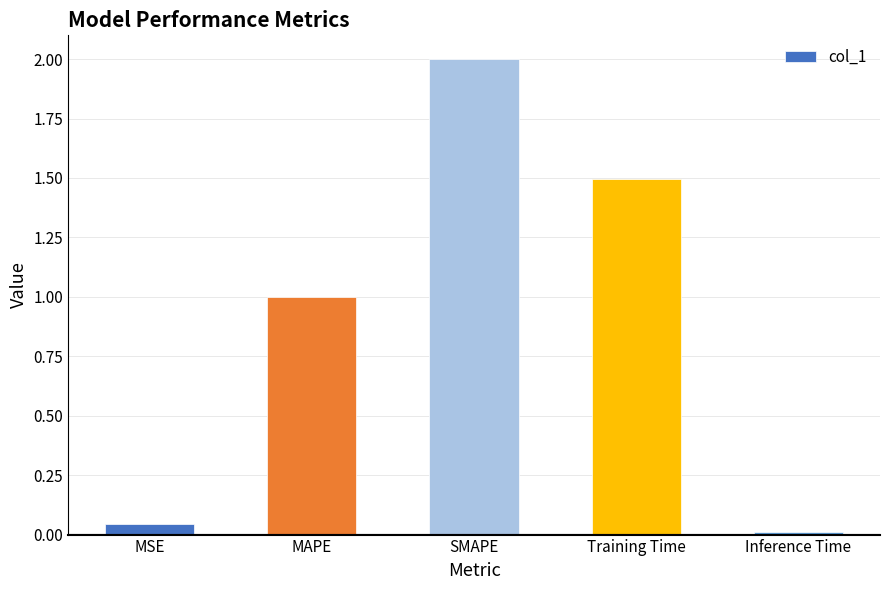

The chart shows a value of 0.0 at Inference Time. True or false?

True